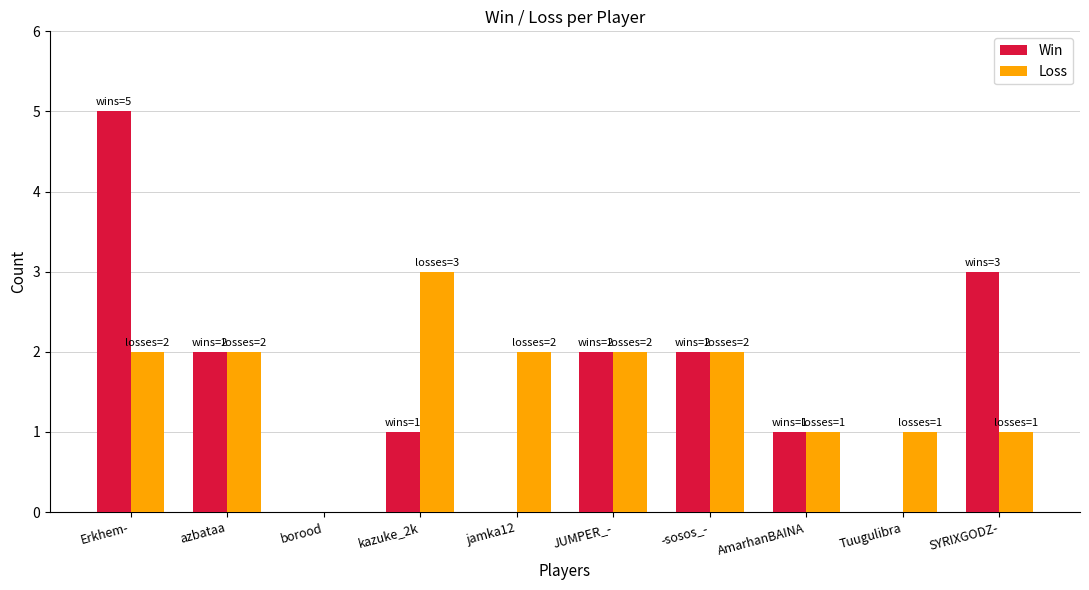

Which series has the largest range (max minus min)?

Win